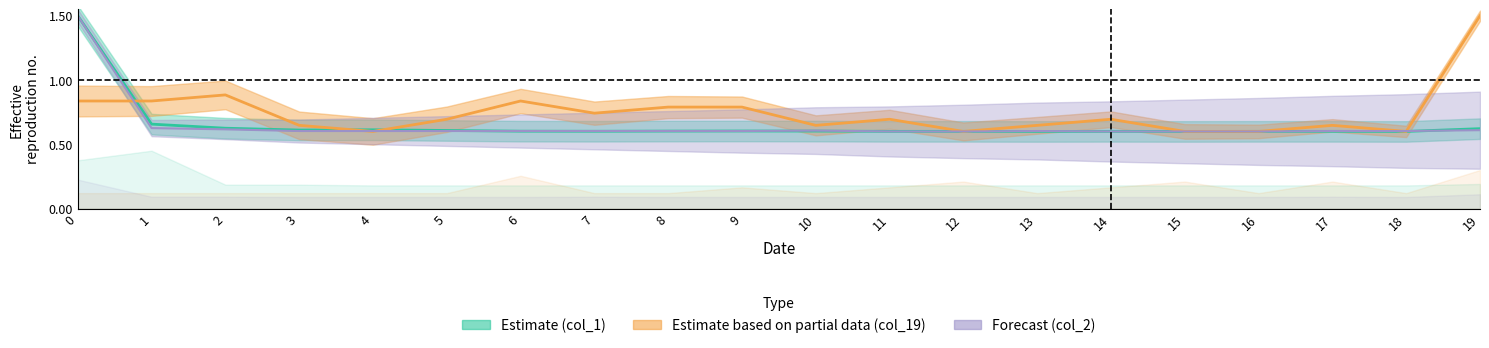

Reading left to right, extract all data points from this chart.

col_1: 0=1.5	1=0.7	2=0.6	3=0.6	4=0.6	5=0.6	6=0.6	7=0.6	8=0.6	9=0.6	10=0.6	11=0.6	12=0.6	13=0.6	14=0.6	15=0.6	16=0.6	17=0.6	18=0.6	19=0.6
col_19: 0=0.8	1=0.8	2=0.9	3=0.6	4=0.6	5=0.7	6=0.8	7=0.7	8=0.8	9=0.8	10=0.6	11=0.7	12=0.6	13=0.6	14=0.7	15=0.6	16=0.6	17=0.6	18=0.6	19=1.5
col_2: 0=1.5	1=0.6	2=0.6	3=0.6	4=0.6	5=0.6	6=0.6	7=0.6	8=0.6	9=0.6	10=0.6	11=0.6	12=0.6	13=0.6	14=0.6	15=0.6	16=0.6	17=0.6	18=0.6	19=0.6